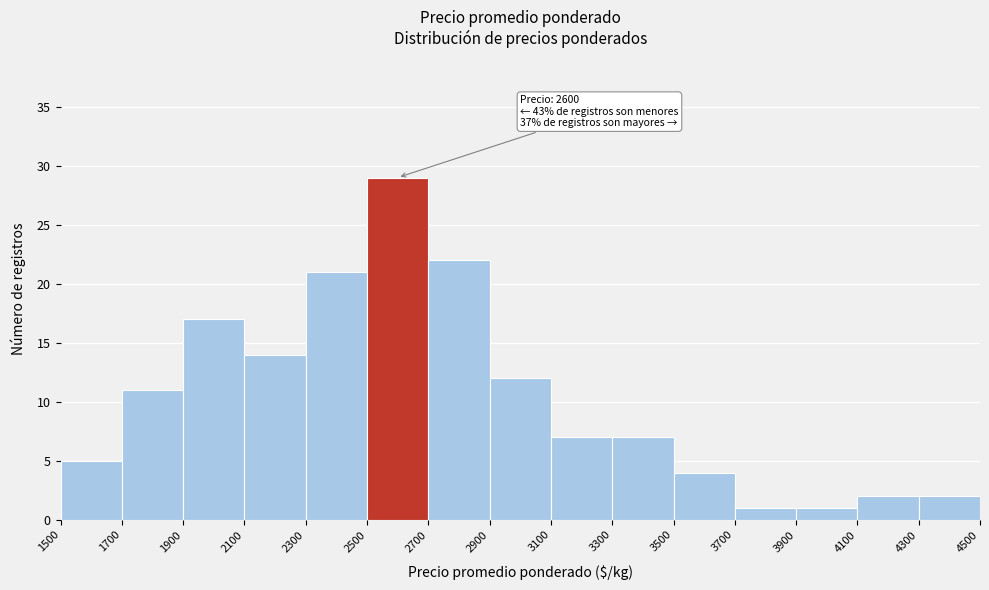

Which range on the x-axis has the tallest bar?

2500 to 2700